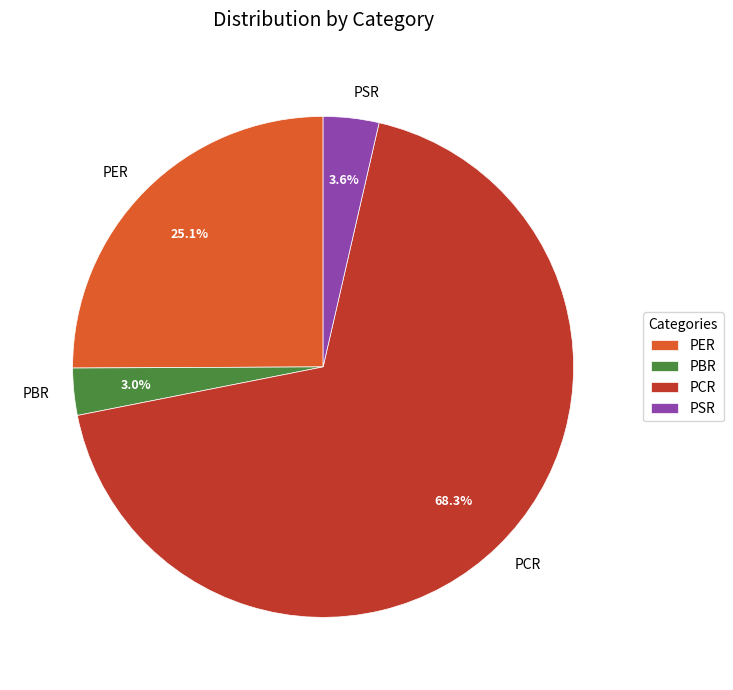

Which slice represents more than half of the pie?

PCR